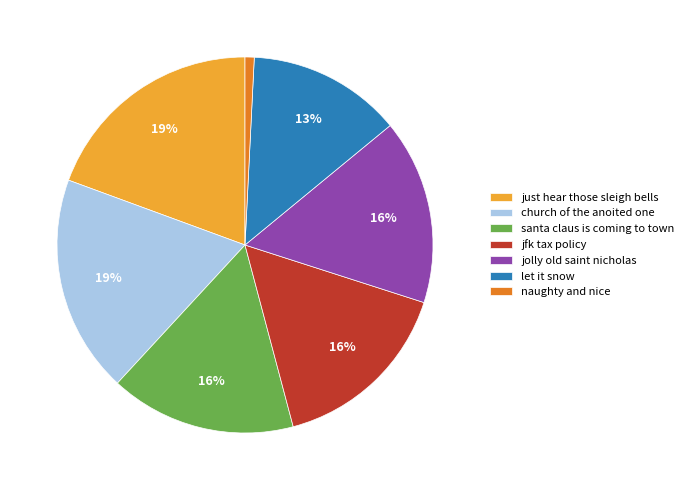

To the nearest percent, what is the combined percentage of jolly old saint nicholas and church of the anoited one?

35%